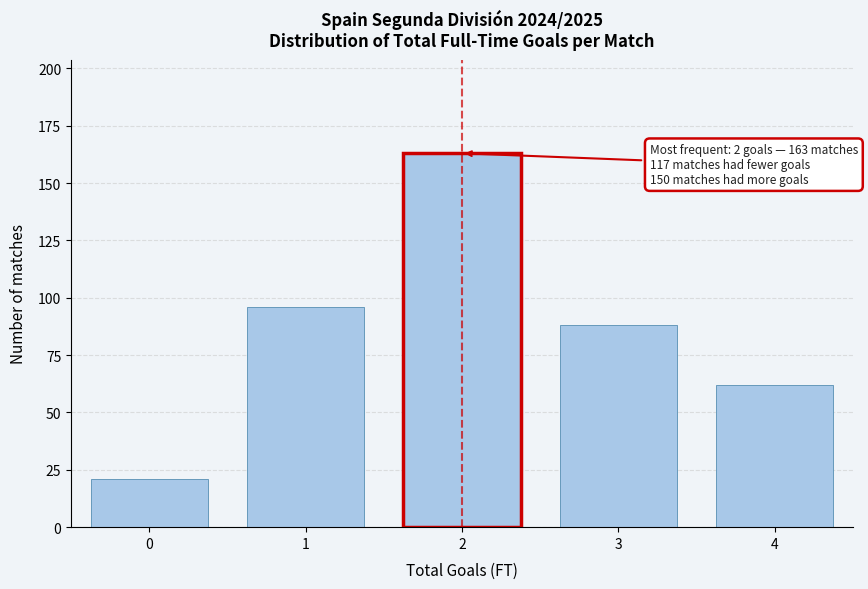

Reading left to right, transcribe all the data shown in this chart.

0=21	1=96	2=163	3=88	4=62